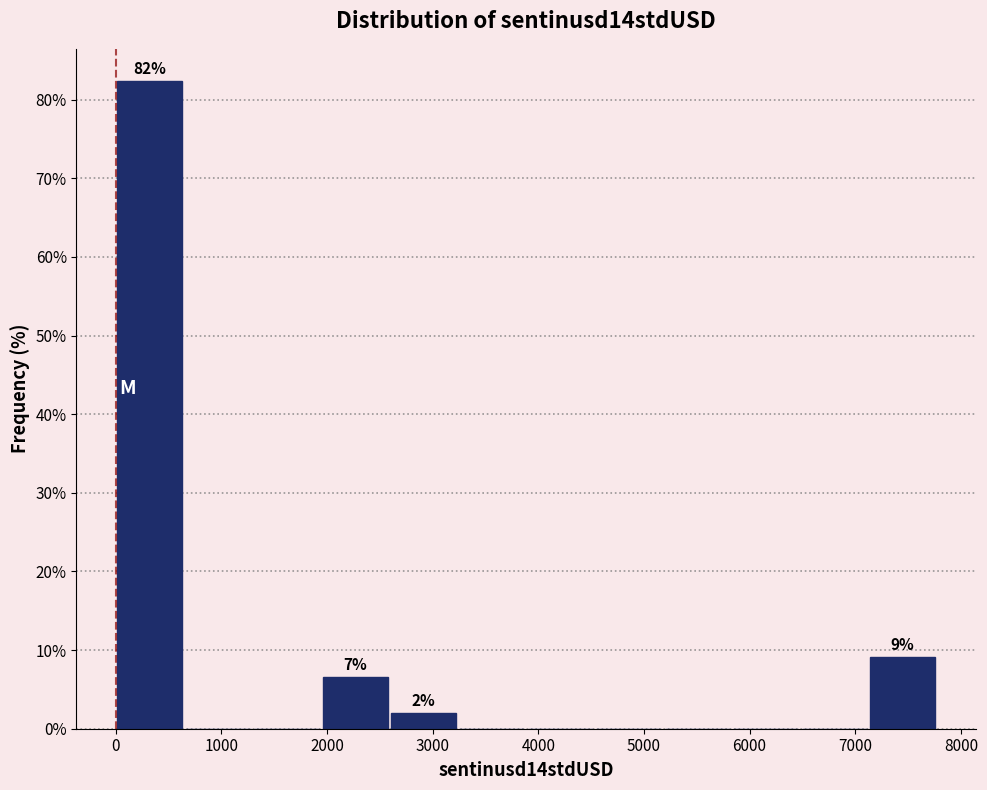

Over which range of the x-axis is the bar tallest?

0 to 600